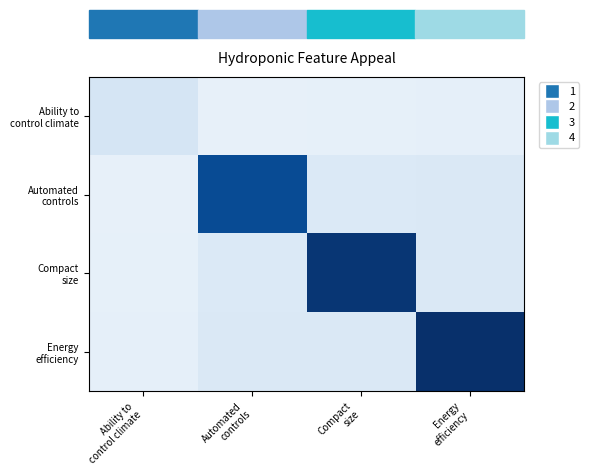

At Compact size, list the series in order from largest to smallest.

Compact size, Energy efficiency, Automated controls, Ability to control climate